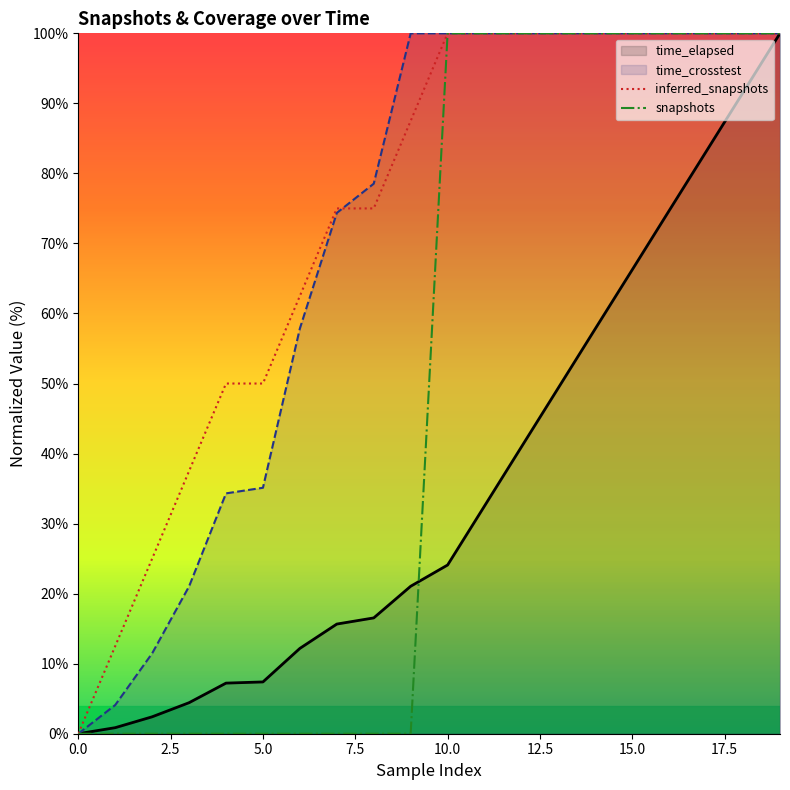

Does the chart display data point markers on the line(s)?

No